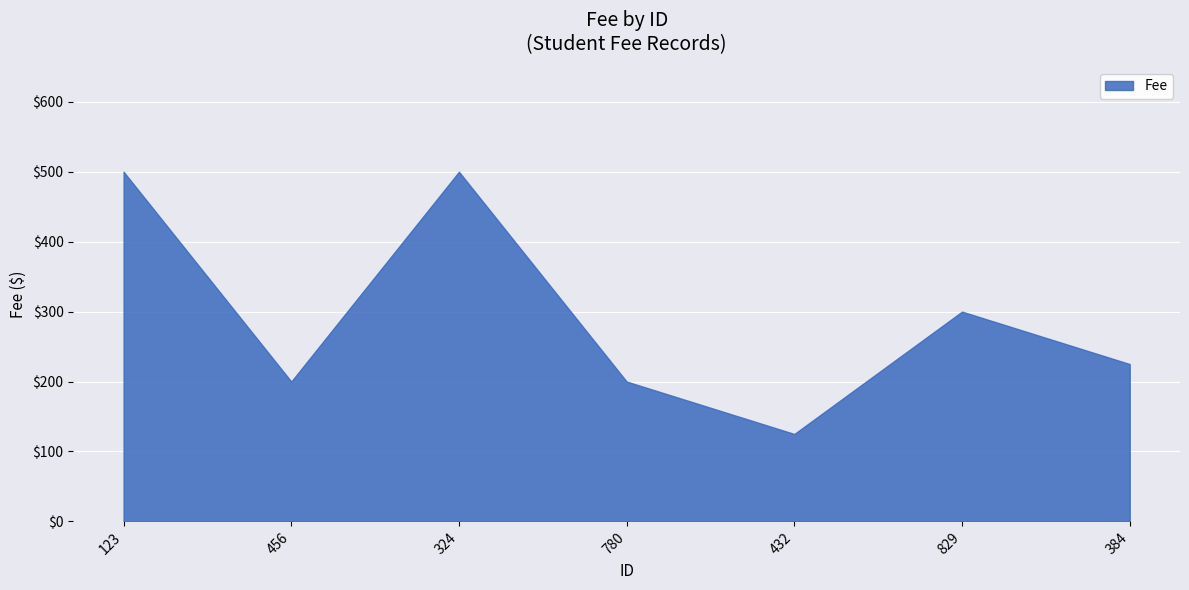

What is the sum of the values at 780 and 432?

325